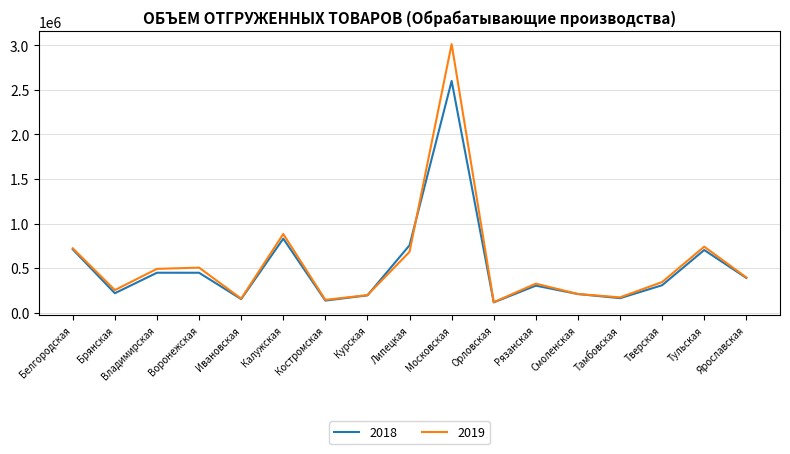

Which series has the largest range (max minus min)?

2019